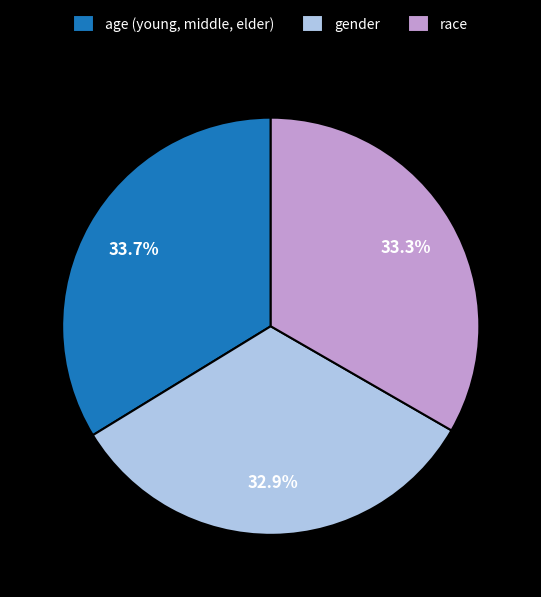

What percentage is the gender slice, to the nearest percent?

33%